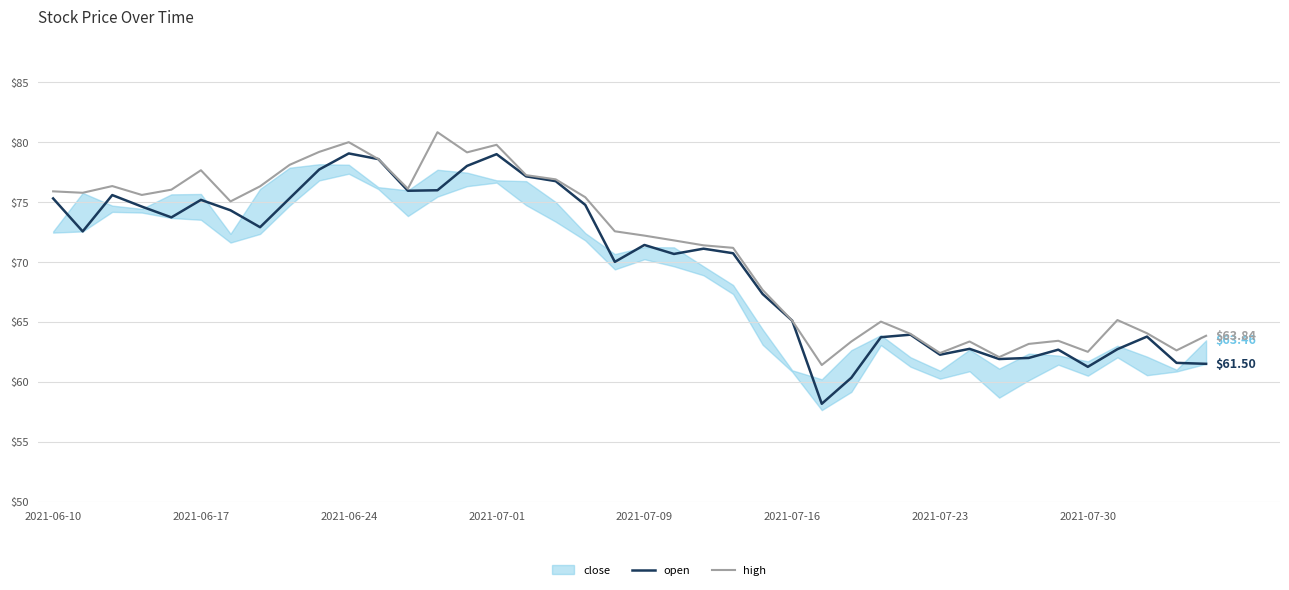

True or false: high has more than 1 points higher than both neighbors.

True